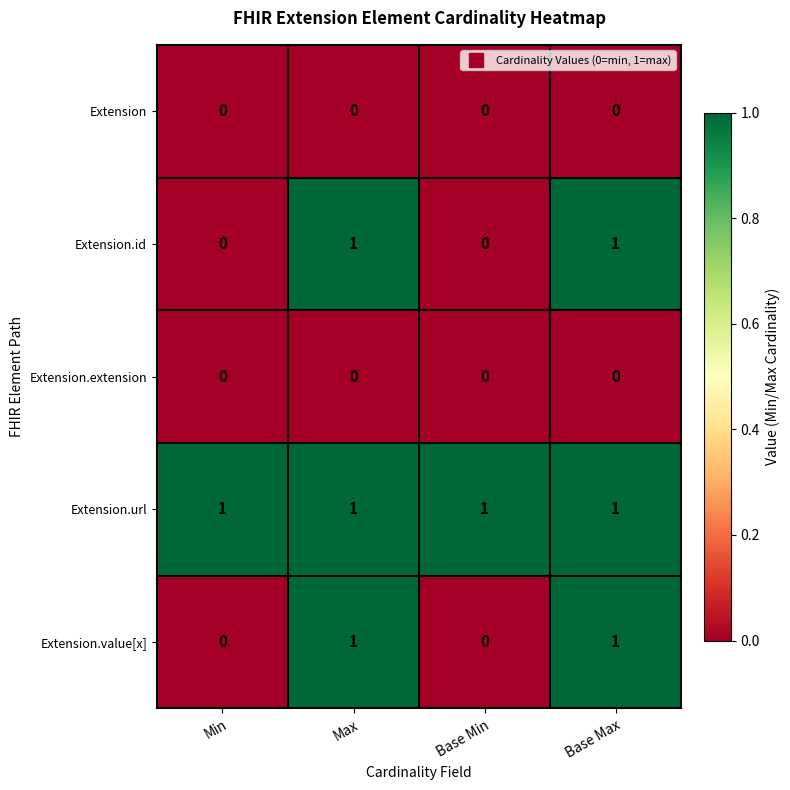

Which series has the largest total across all categories?

Extension.url